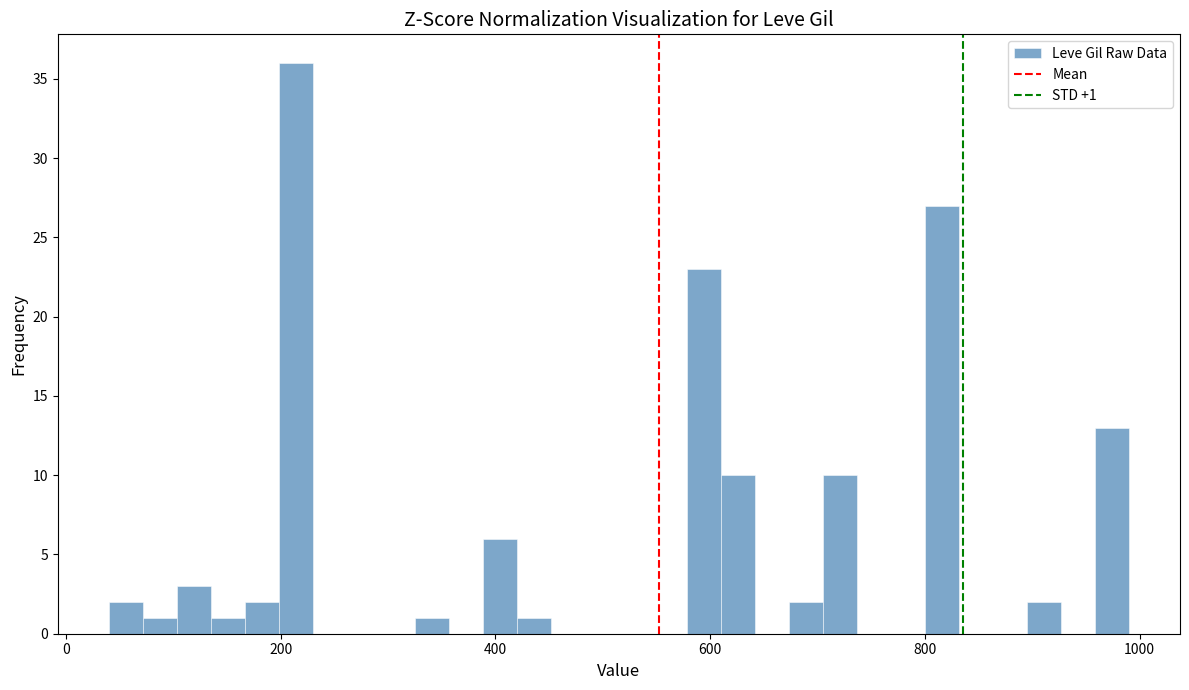

Around what value on the x-axis is the tallest bar? Give the approximate position of its centre, as read against the axis.

220